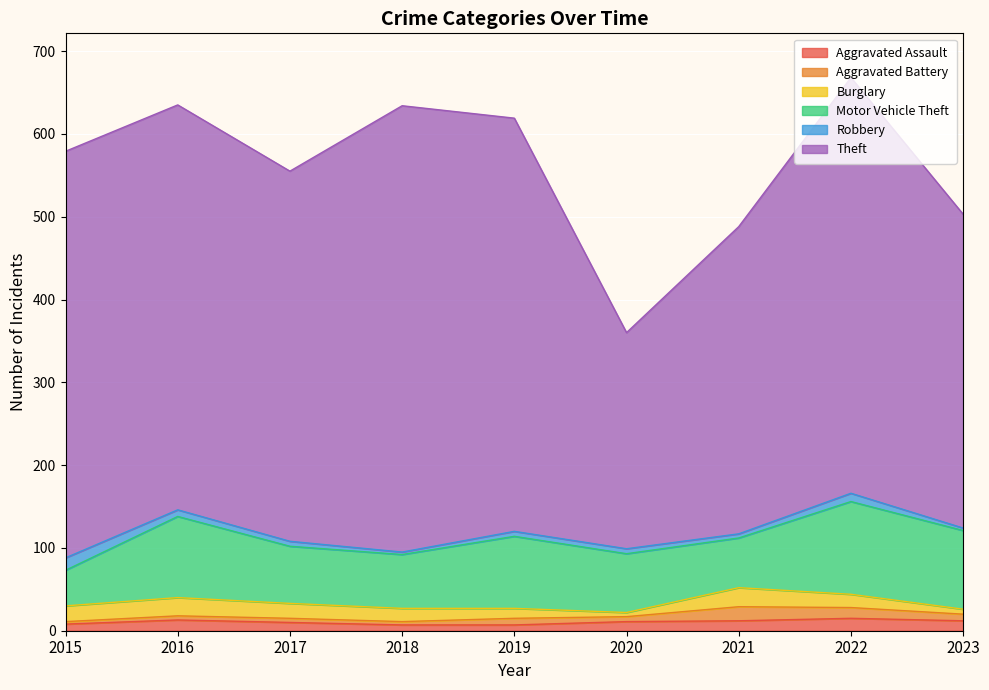

What is the maximum value shown in the chart?

539